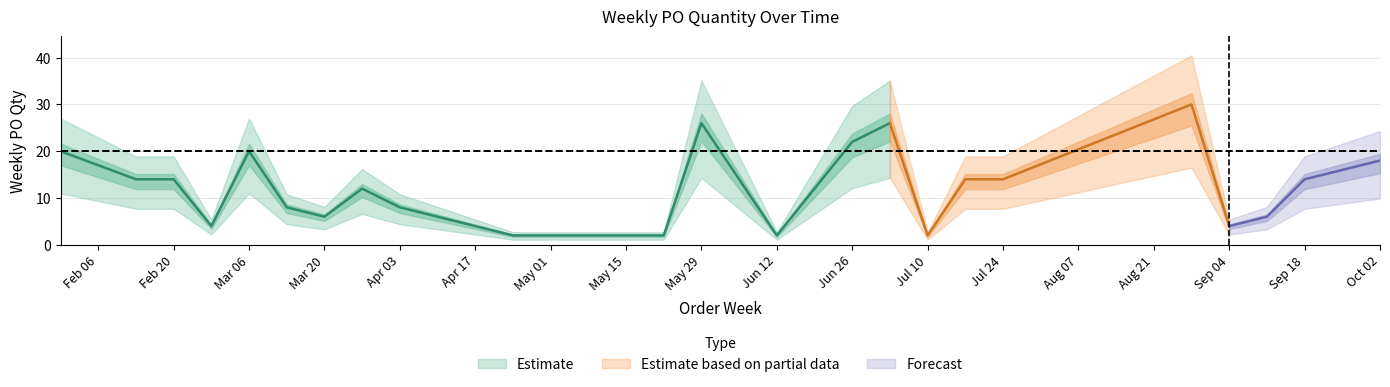

List the labels in order of value, largest first.

2023-08-28, 2023-05-29, 2023-07-03, 2023-06-26, 2023-01-30, 2023-03-06, 2023-10-02, 2023-09-25, 2023-02-13, 2023-02-20, 2023-06-05, 2023-07-17, 2023-07-24, 2023-09-18, 2023-03-27, 2023-03-13, 2023-04-03, 2023-03-20, 2023-09-11, 2023-02-27, 2023-09-04, 2023-04-24, 2023-05-22, 2023-06-12, 2023-07-10